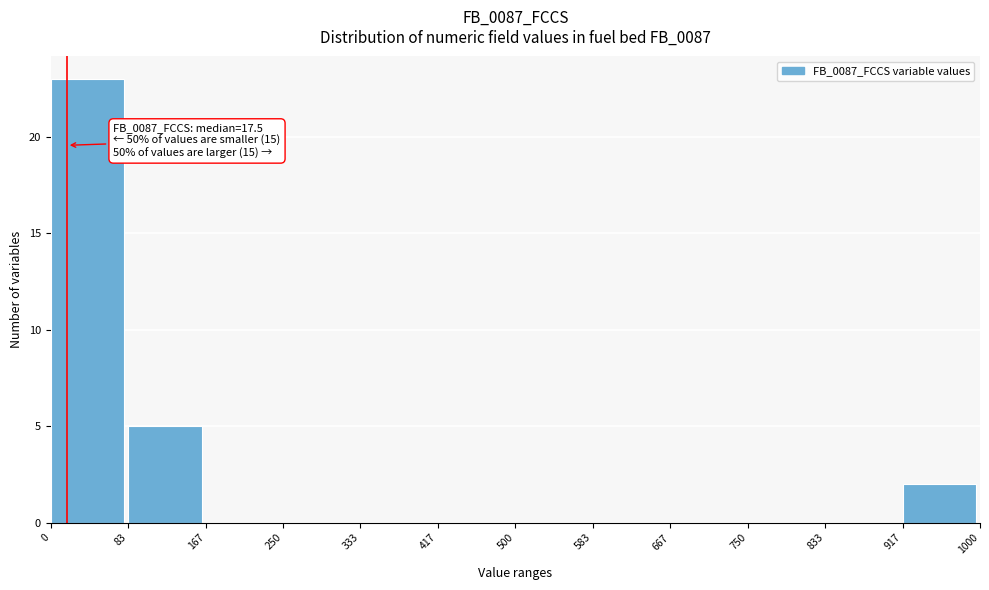

Which range on the x-axis has the tallest bar?

0 to 83